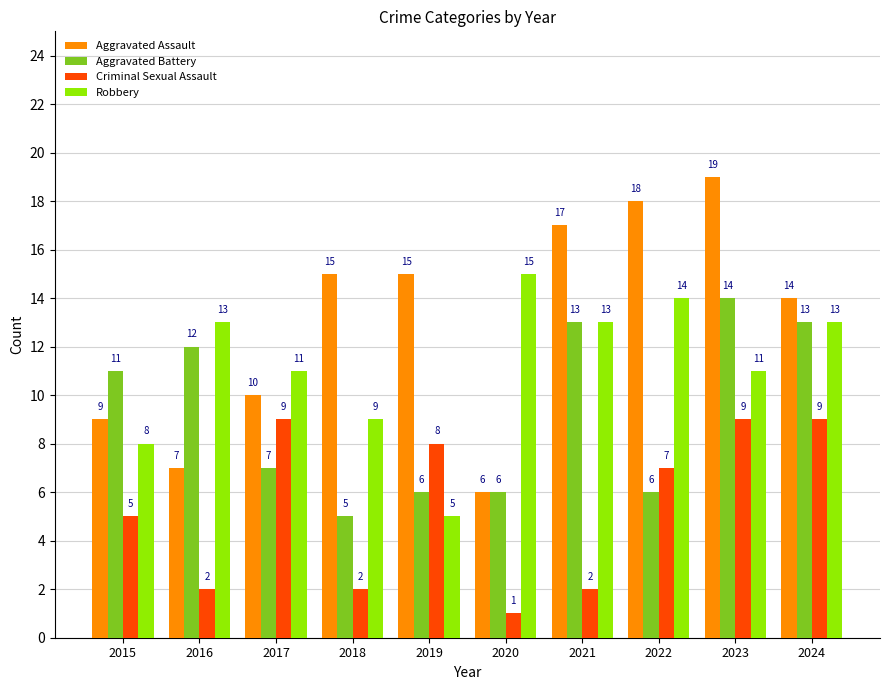

What is the minimum value for Aggravated Battery?

5